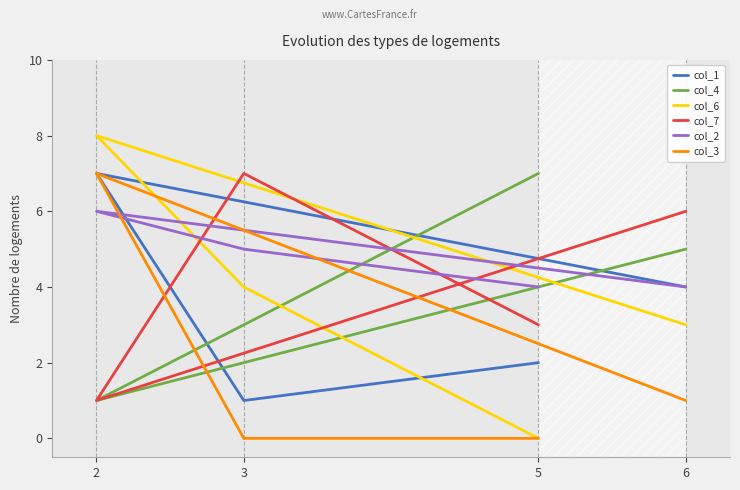

Is the value of col_7 at 3 greater than the value of col_4 at 6?

Yes